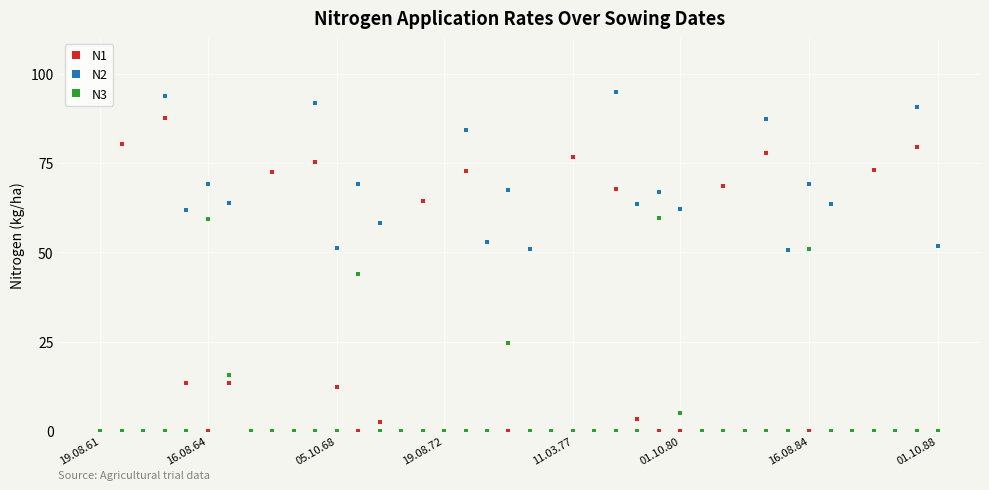

Which series has the largest range (max minus min)?

N2